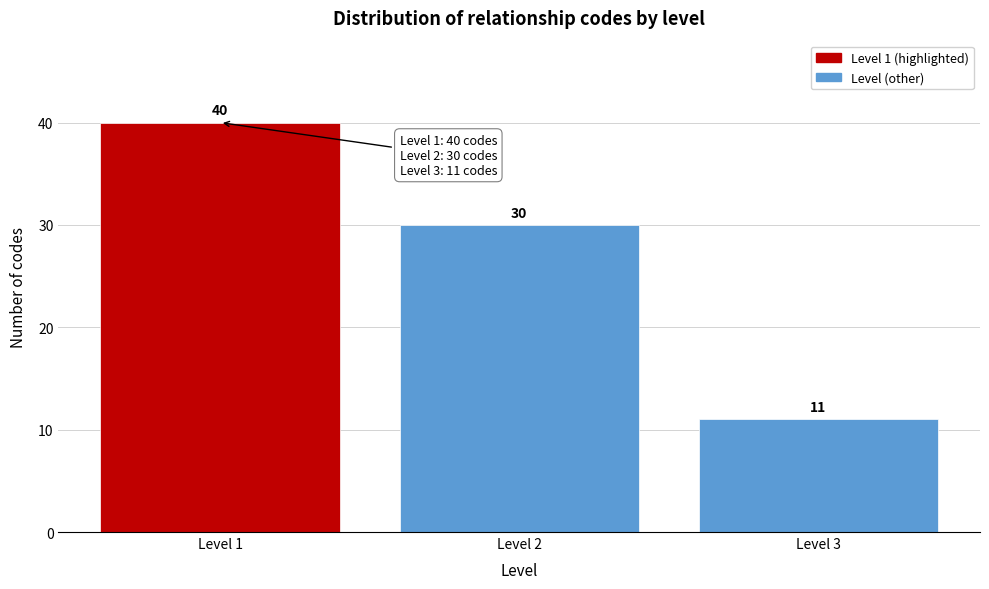

Reading left to right, extract all data points from this chart.

40	30	11